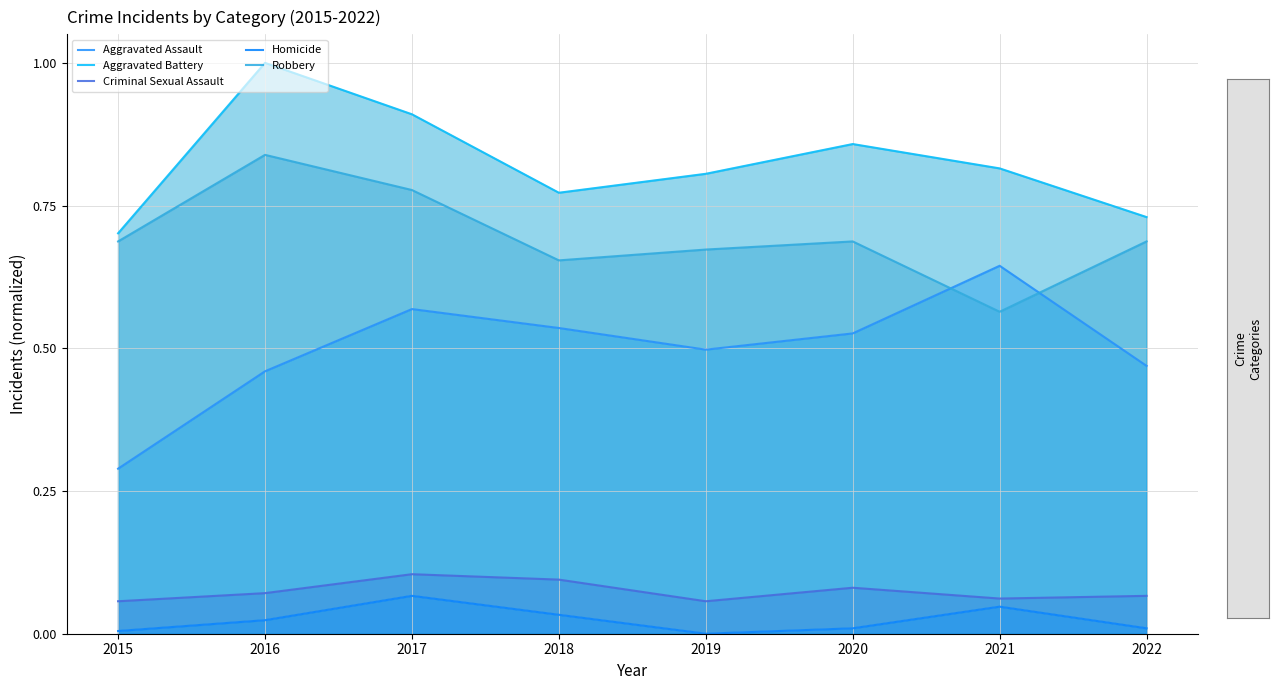

Reading right to left, extract all data points from this chart.

Aggravated Assault: 2022=0.5	2021=0.6	2020=0.5	2019=0.5	2018=0.5	2017=0.6	2016=0.5	2015=0.3
Aggravated Battery: 2022=0.7	2021=0.8	2020=0.9	2019=0.8	2018=0.8	2017=0.9	2016=1.0	2015=0.7
Criminal Sexual Assault: 2022=0.1	2021=0.1	2020=0.1	2019=0.1	2018=0.1	2017=0.1	2016=0.1	2015=0.1
Homicide: 2022=0.0	2021=0.0	2020=0.0	2019=0.0	2018=0.0	2017=0.1	2016=0.0	2015=0.0
Robbery: 2022=0.7	2021=0.6	2020=0.7	2019=0.7	2018=0.7	2017=0.8	2016=0.8	2015=0.7